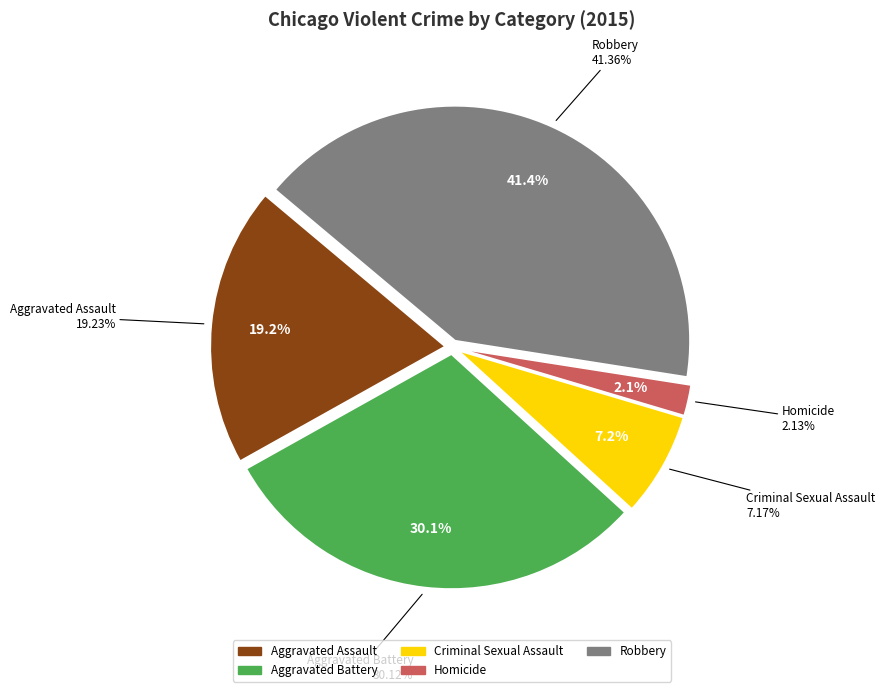

Does Robbery account for over 50% of the chart?

No